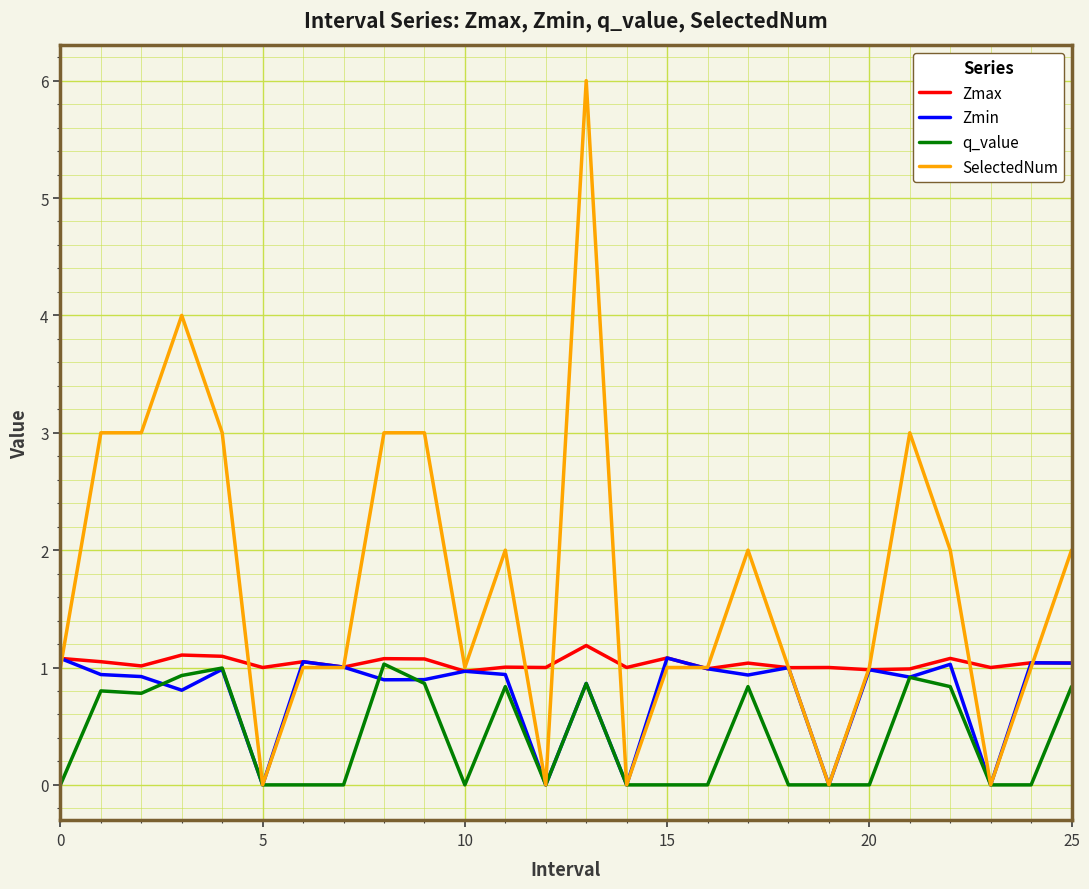

How many lines are shown in the chart?

4